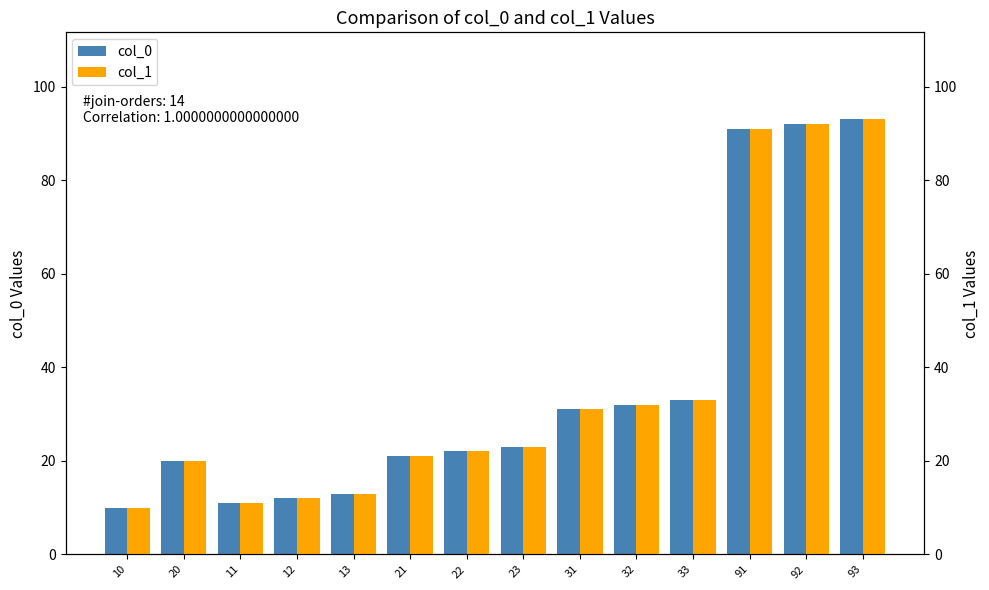

Reading left to right, list all the values displayed in this chart.

col_0: 10=10	20=20	11=11	12=12	13=13	21=21	22=22	23=23	31=31	32=32	33=33	91=91	92=92	93=93
col_1: 10=10	20=20	11=11	12=12	13=13	21=21	22=22	23=23	31=31	32=32	33=33	91=91	92=92	93=93